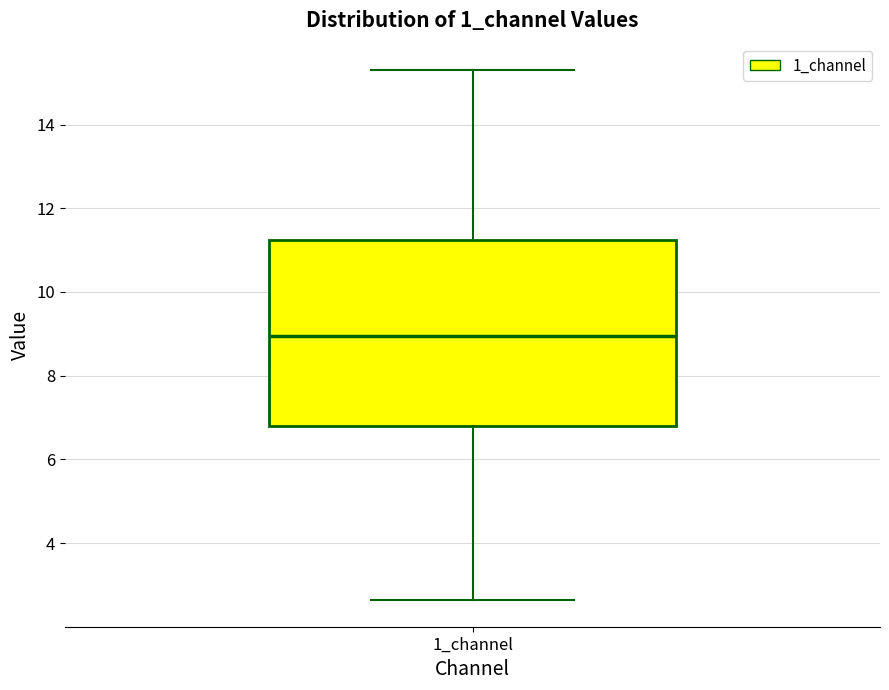

Read this box plot against the y-axis: the position of the median line, the range covered by the box, and the ends of both whiskers. The values are not printed on the chart, so give them approximately, as read against the axis.

median 9.0, box 6.8 to 11.2, whiskers 2.6 to 15.2